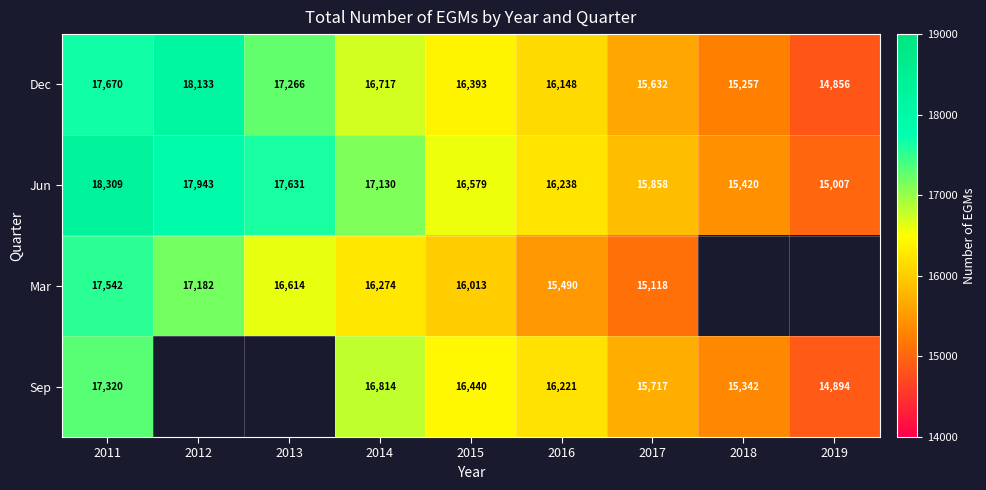

Between 2019 and 2011, which is larger?

2011